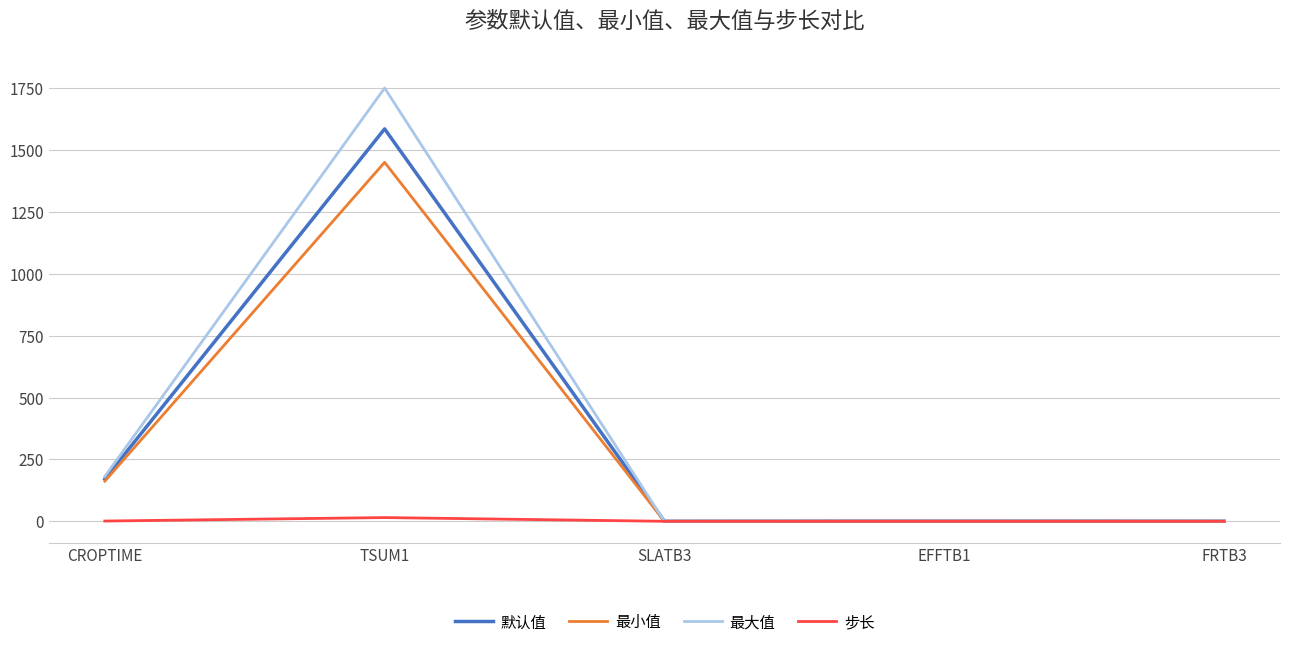

What is the sum of all 最小值 values?

1612.6